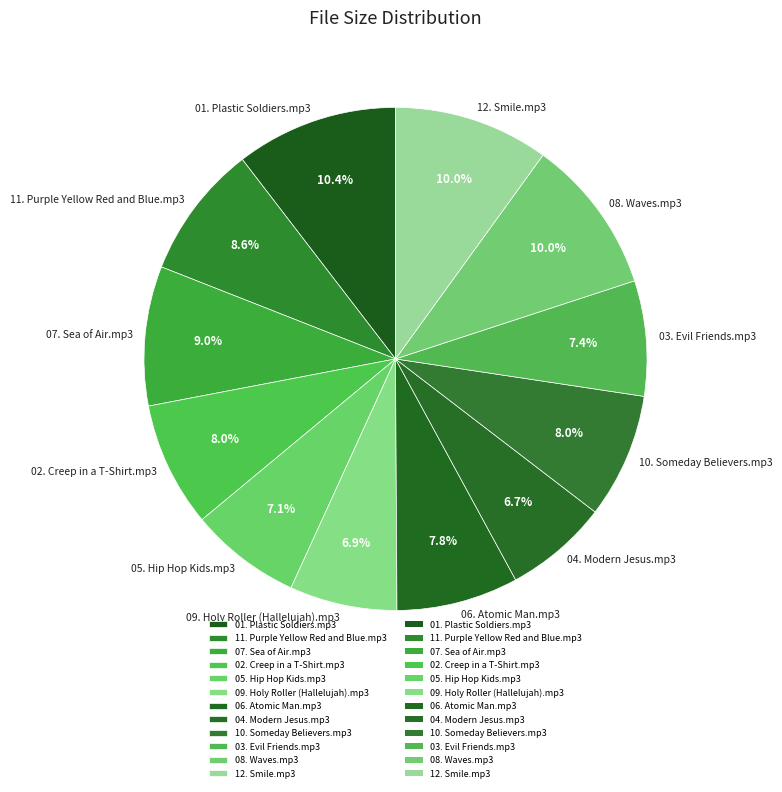

Does any single category account for the majority?

No